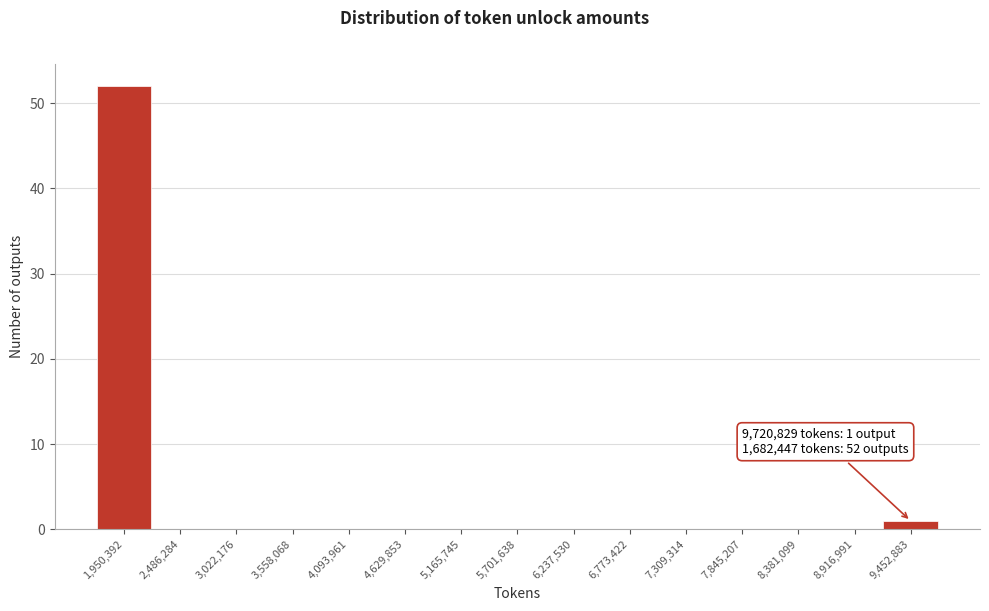

Which range on the x-axis has the tallest bar?

1700000 to 2200000